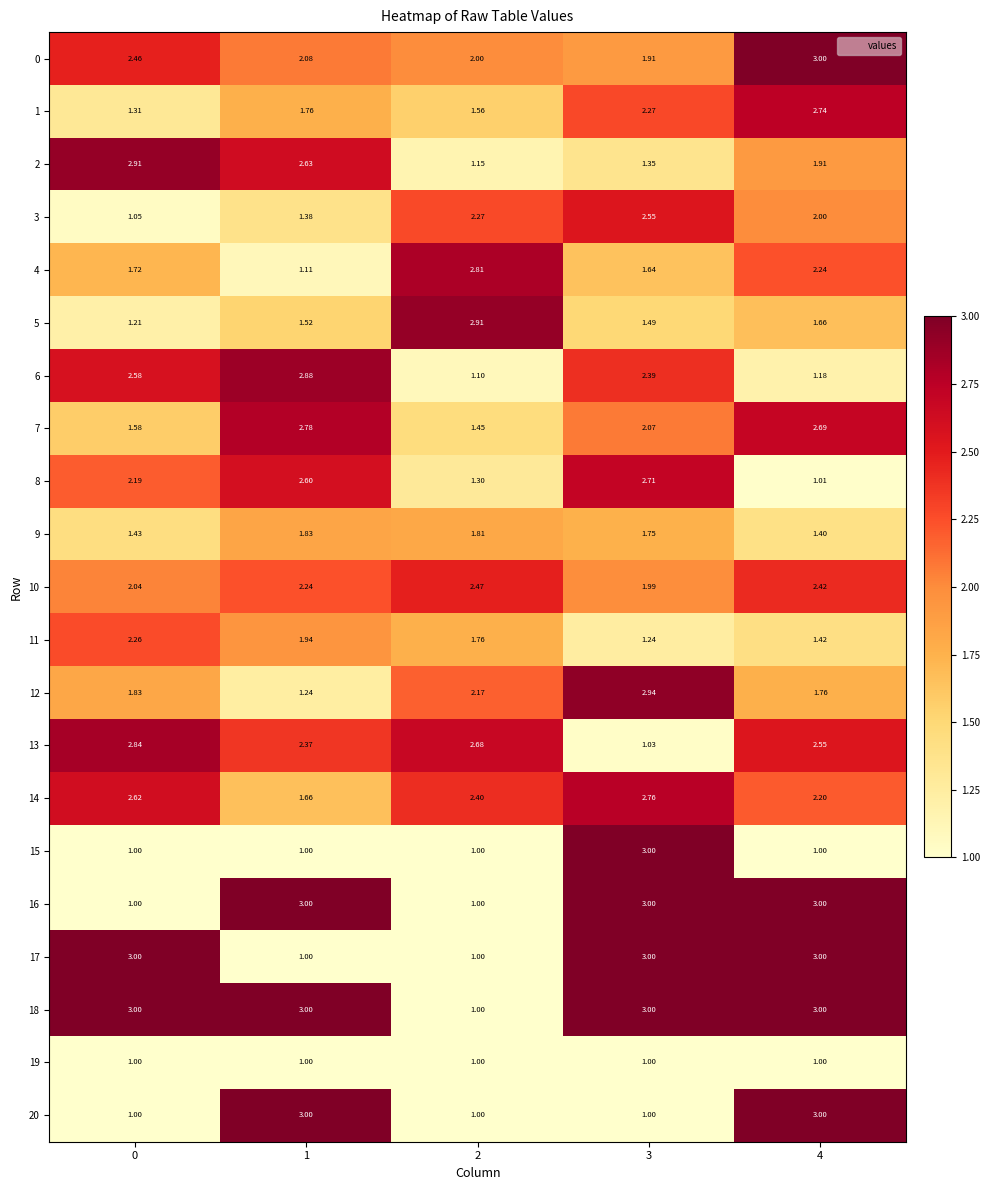

Is the value of 4 at 2 greater than the value of 7 at 2?

Yes